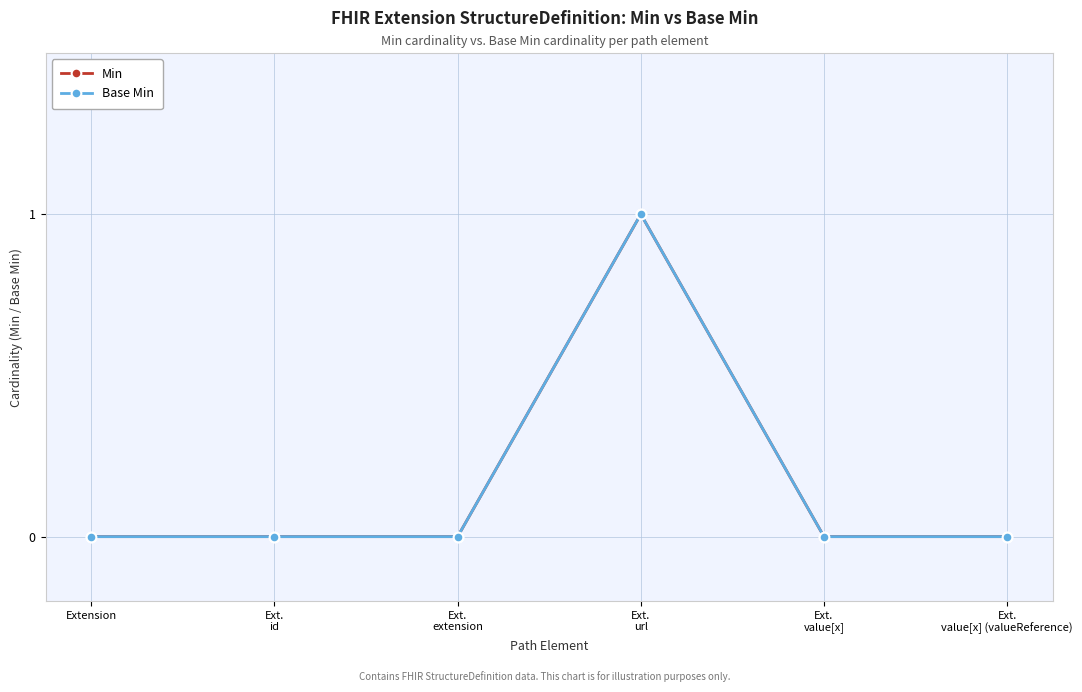

Reading left to right, transcribe all the data shown in this chart.

Min: 0	0	0	1	0	0
Base Min: 0	0	0	1	0	0